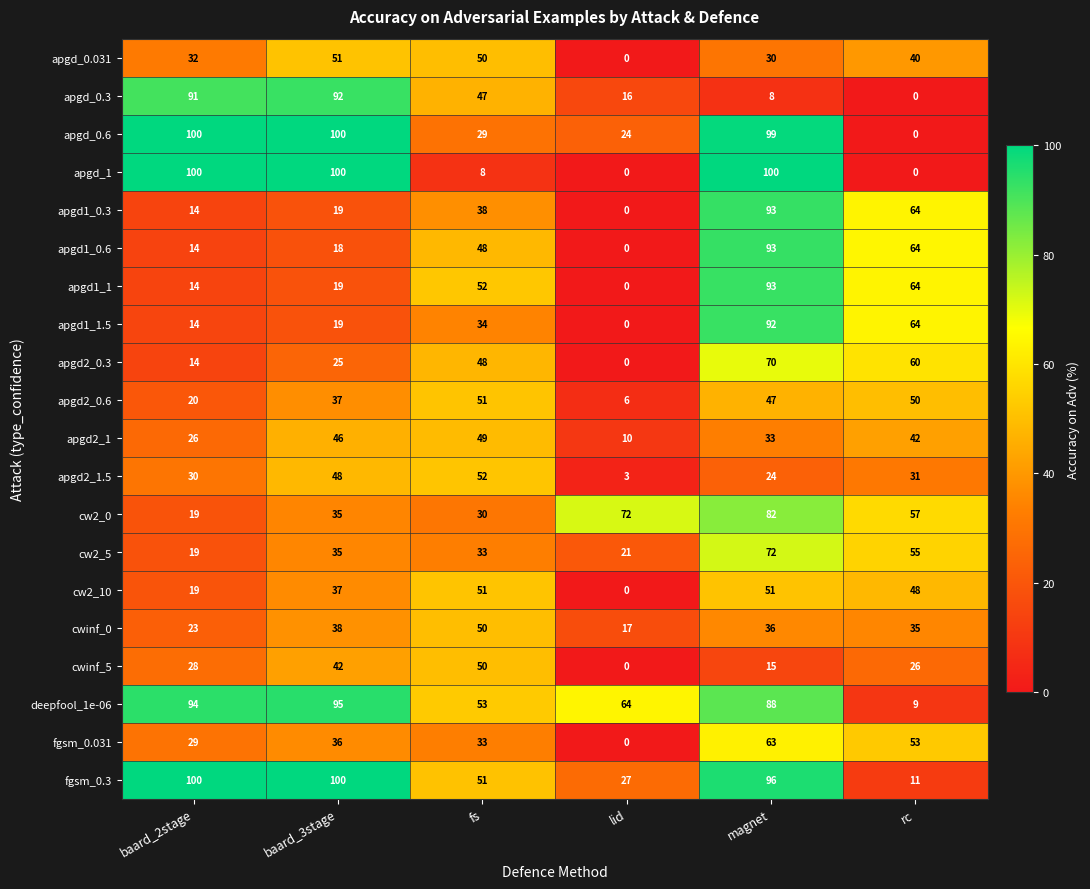

What is the difference between the second highest and minimum values in the apgd1_0.3 series?

64